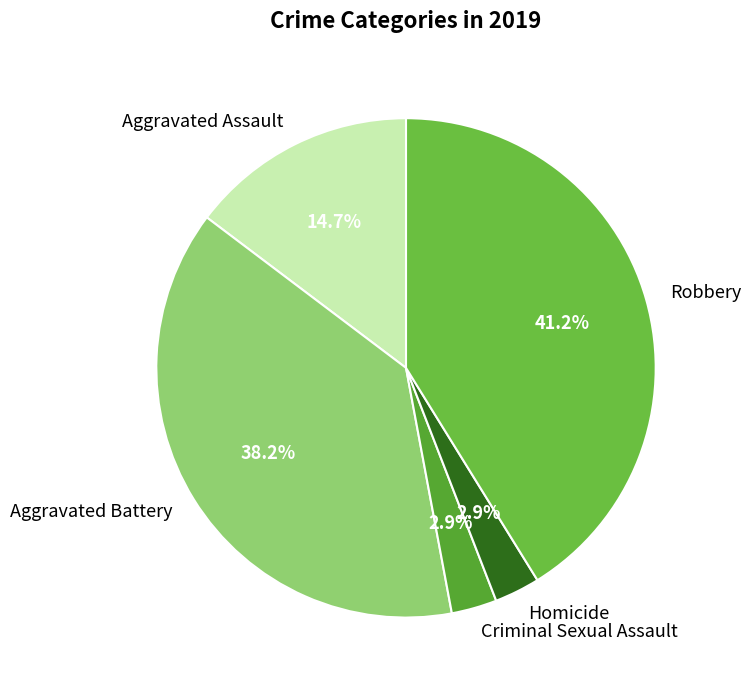

What percentage is the Homicide slice, to the nearest percent?

3%